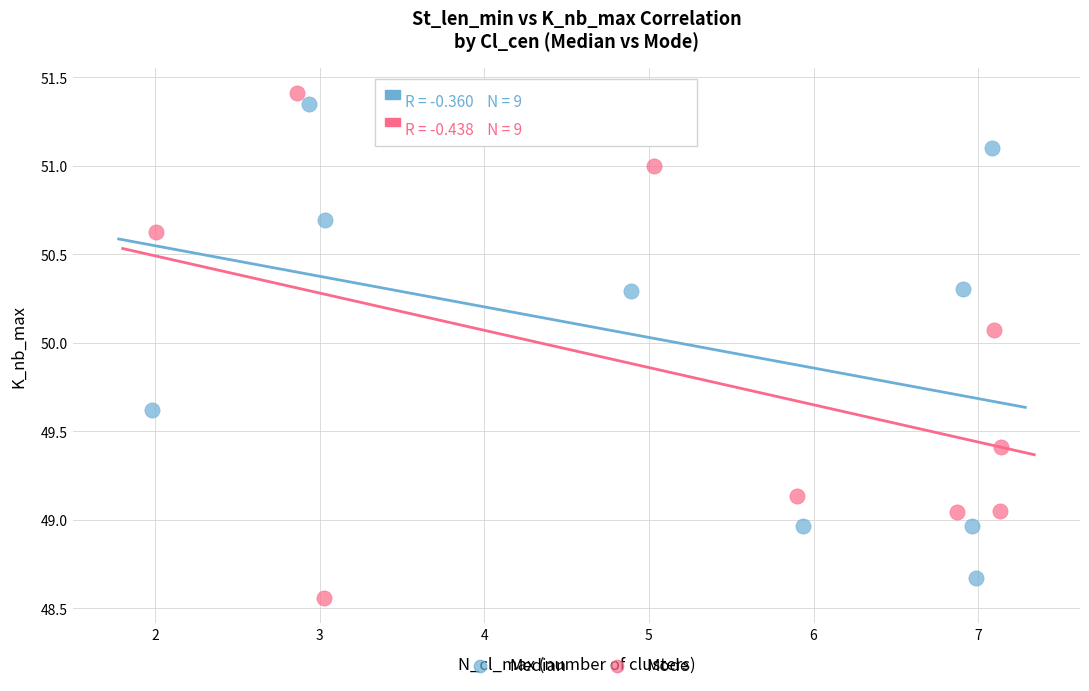

What are all the series names shown in the legend?

Median, Mode